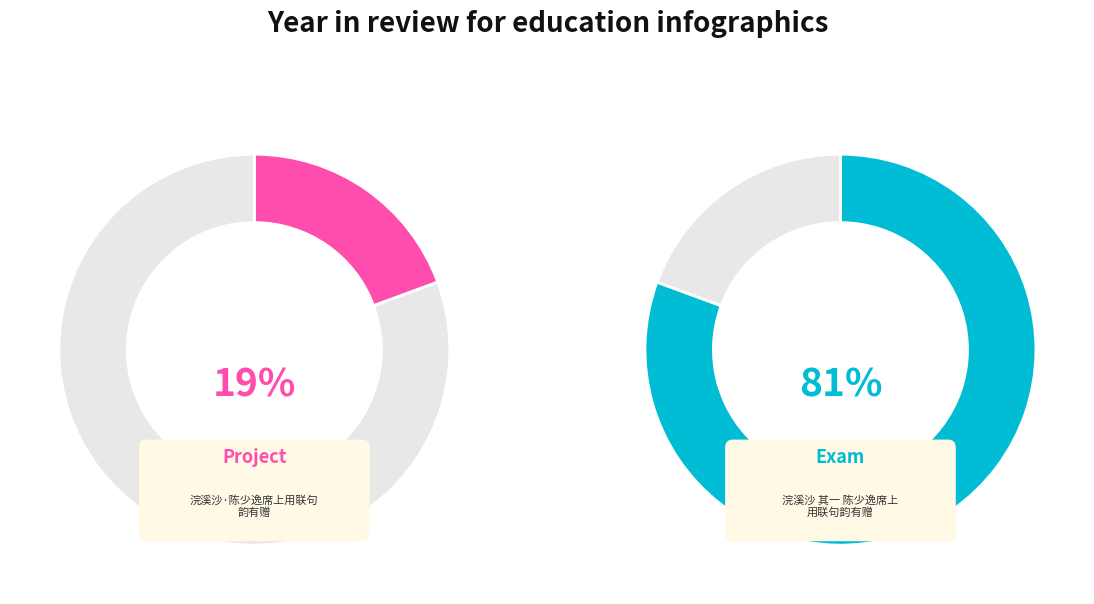

Between 浣溪沙·陈少逸席上用联句韵有赠 and 浣溪沙 其一 陈少逸席上用联句韵有赠, which is larger?

浣溪沙 其一 陈少逸席上用联句韵有赠